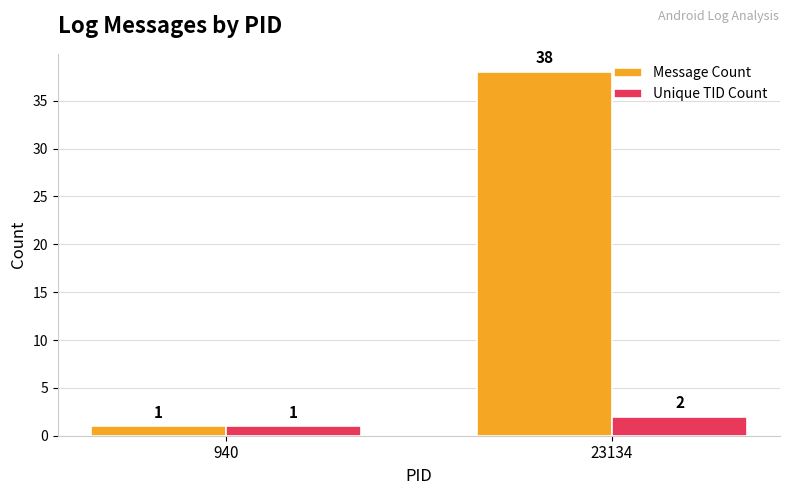

How many distinct data groups are displayed?

2